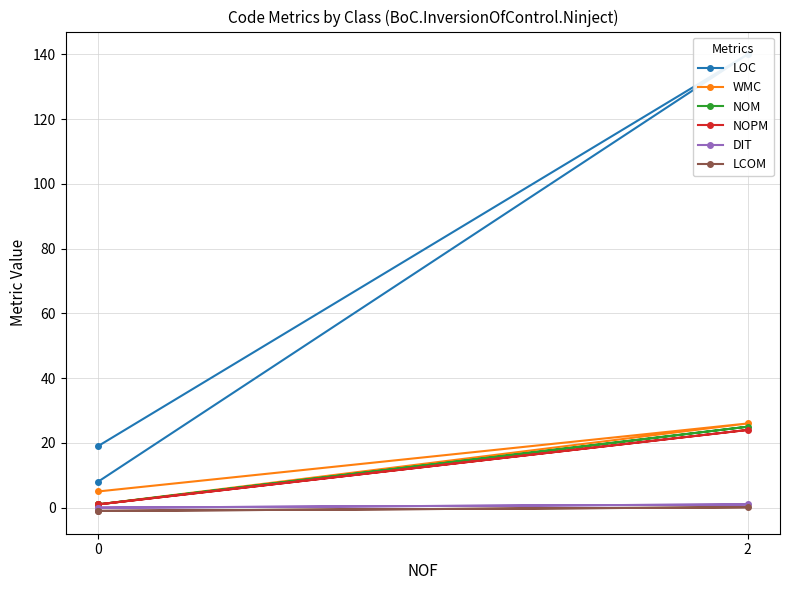

What is the spread (max minus min) of values at 2?

139.9